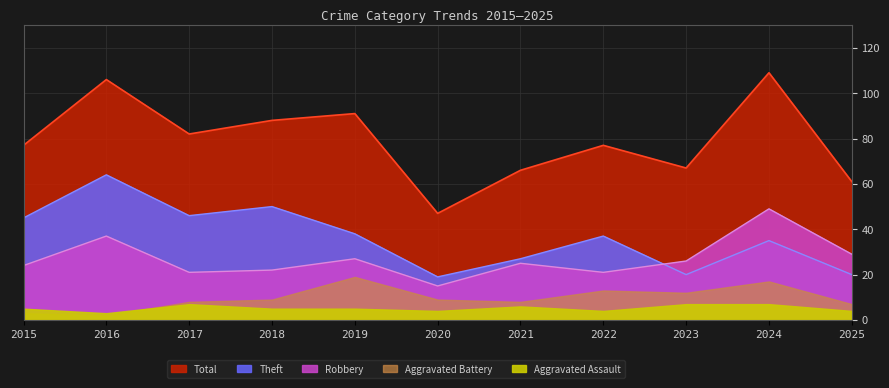

True or false: Robbery and Total intersect in this chart.

False